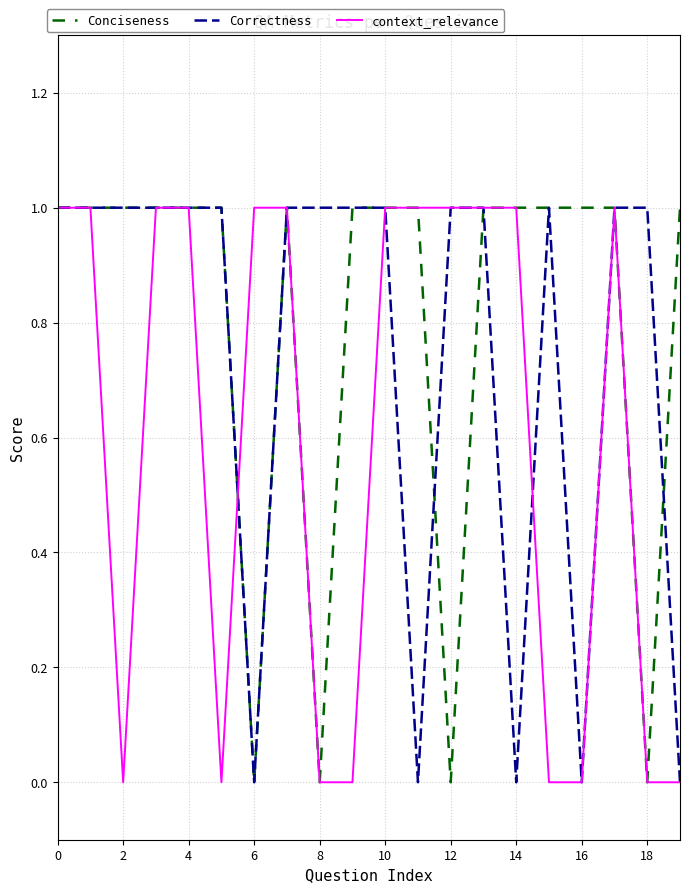

List the series in order of their overall mean, lowest first.

context_relevance, Correctness, Conciseness